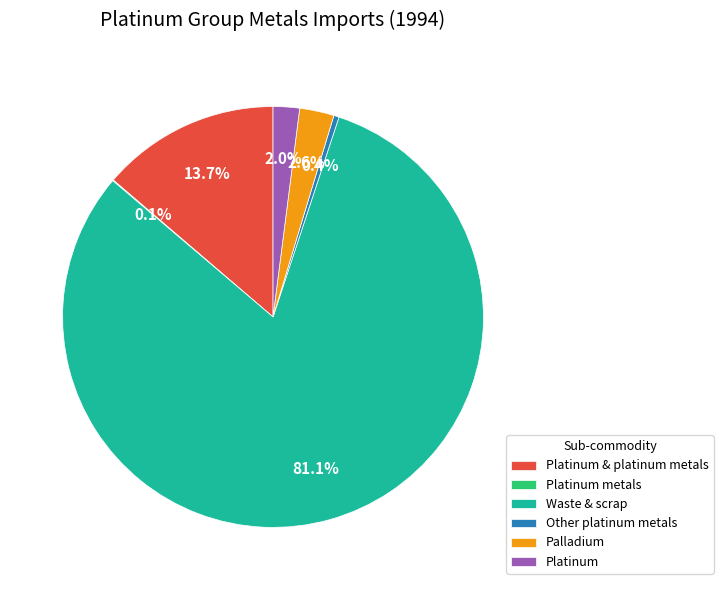

Is there any slice that represents more than half of the pie?

Yes